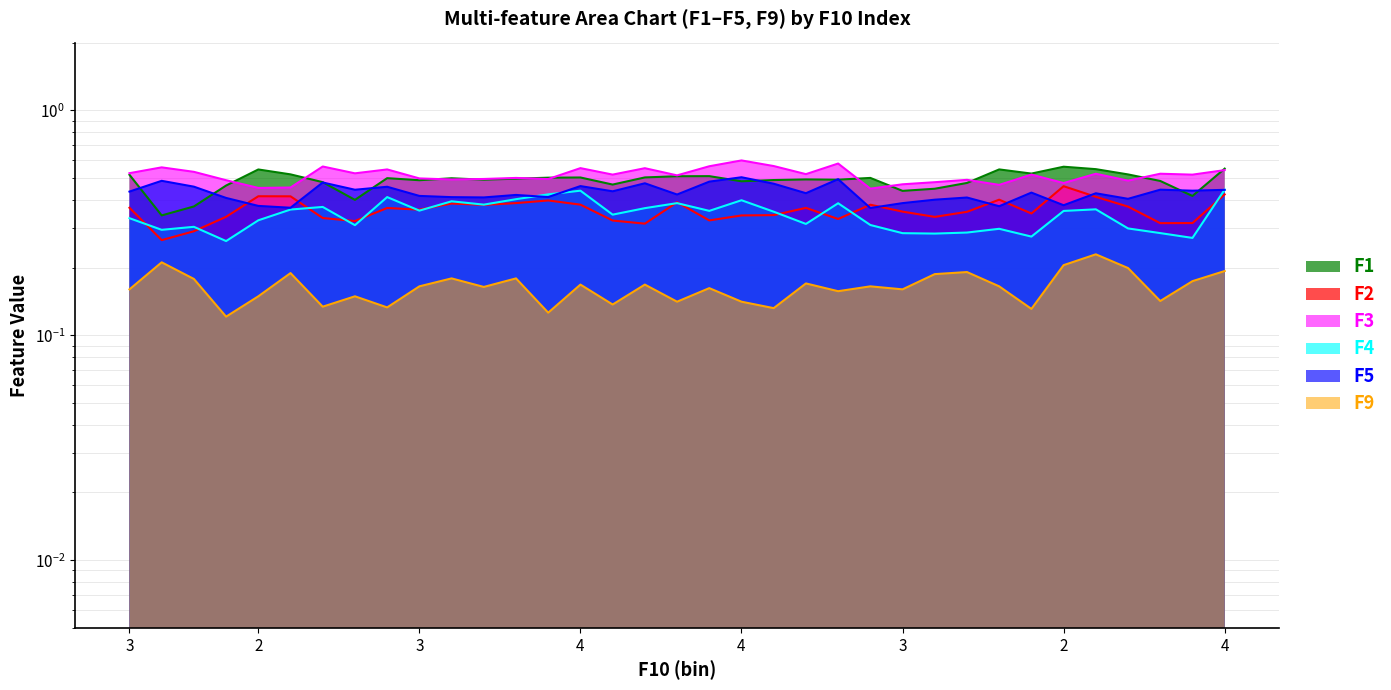

The value of F9 at 5 is 0.2. True or false?

True